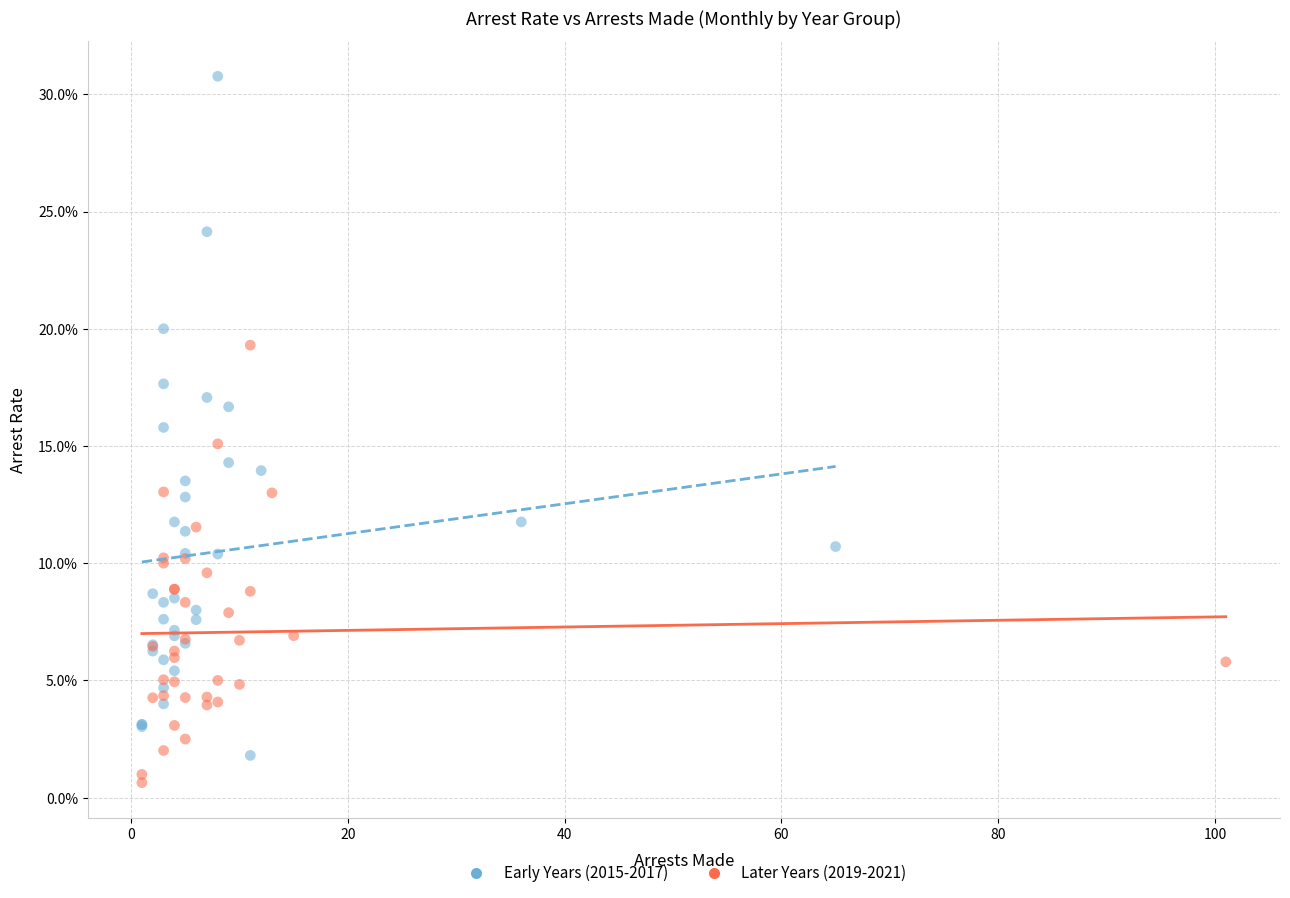

What are all the series names shown in the legend?

Early Years (2015-2017), Later Years (2019-2021)